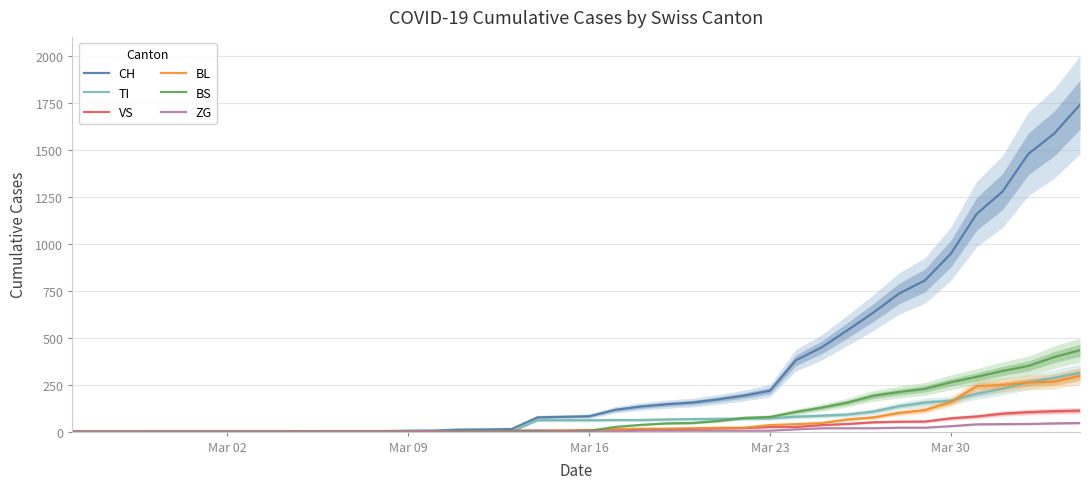

How many series are shown in this chart?

6